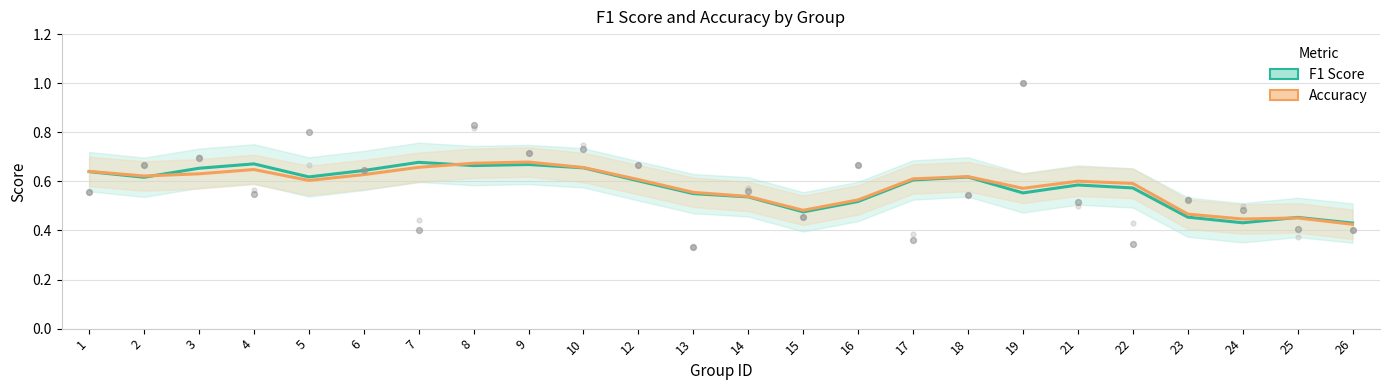

Which series contains the lowest Y value?

Accuracy